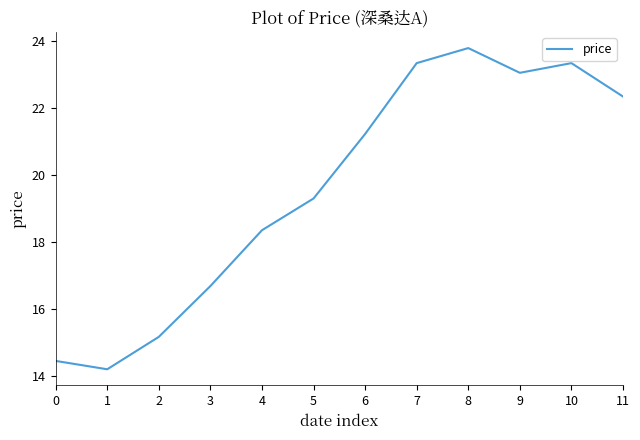

Is it true that the value at 5 is 19.3?

True